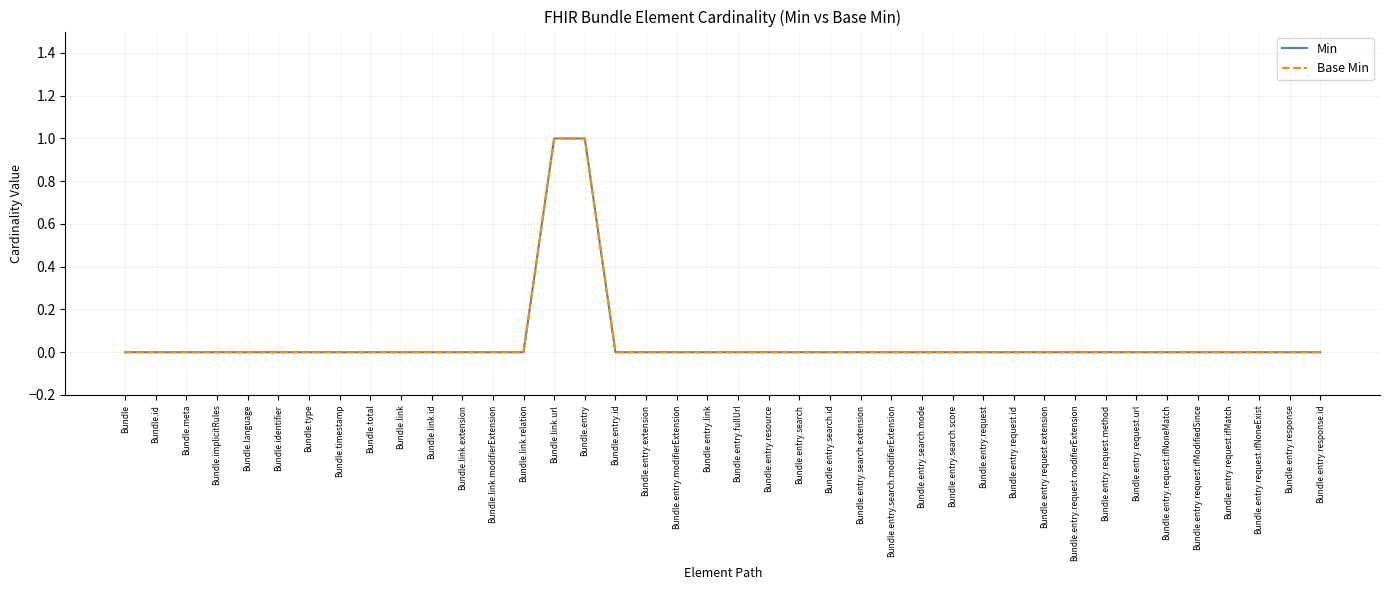

What is the label of the 26th point from the right?

Bundle.link.url